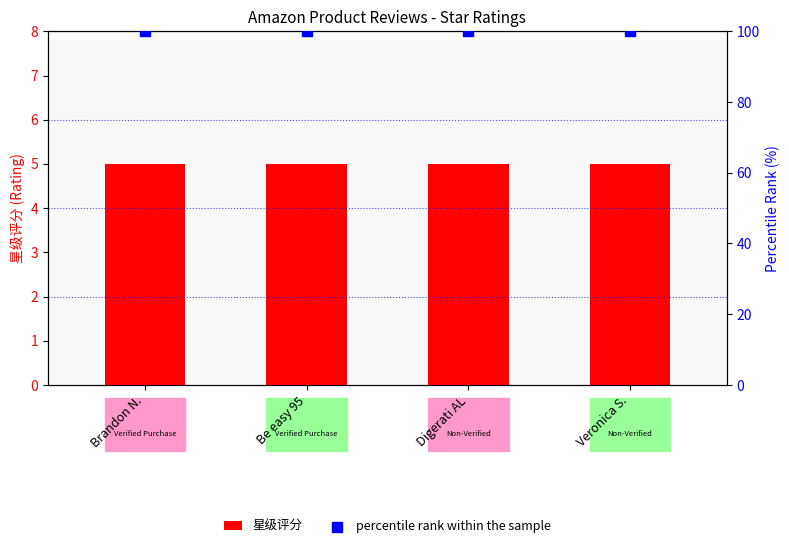

Which series has the largest total across all categories?

percentile rank within the sample